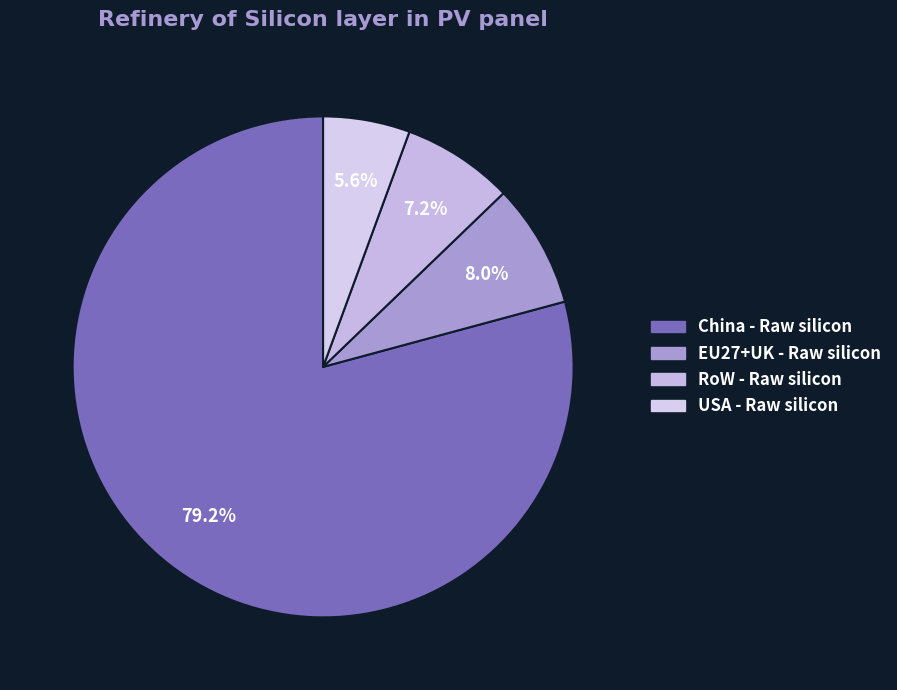

Which slice is the largest?

China - Raw silicon